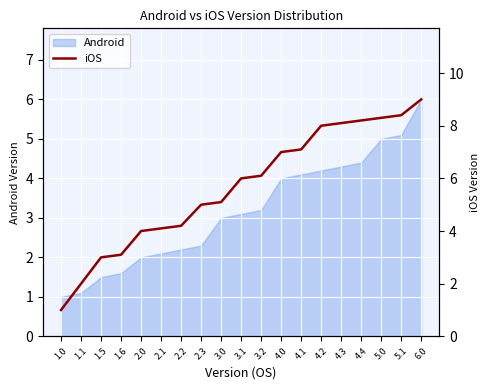

At which label does the data first exceed 6?

3.2